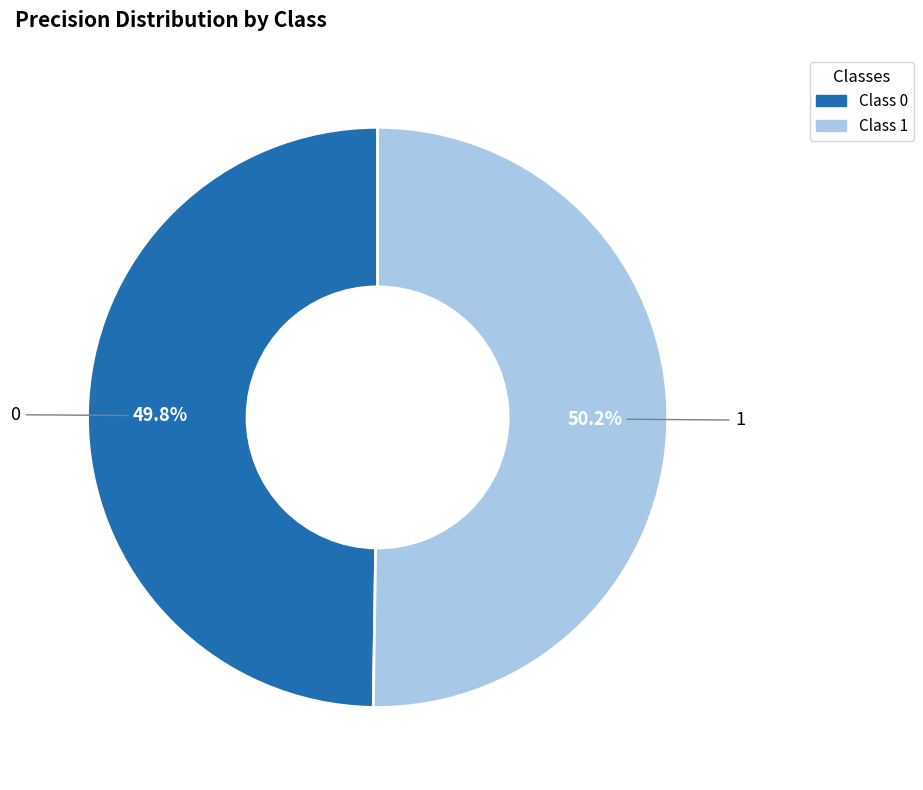

Count the number of slices in the pie.

2